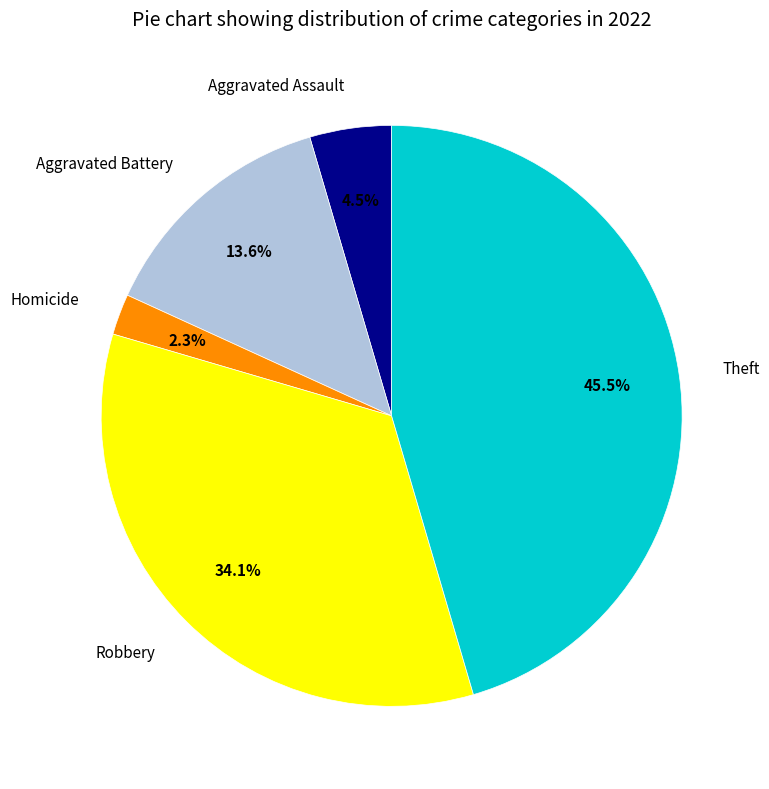

How many slices are in this pie chart?

5